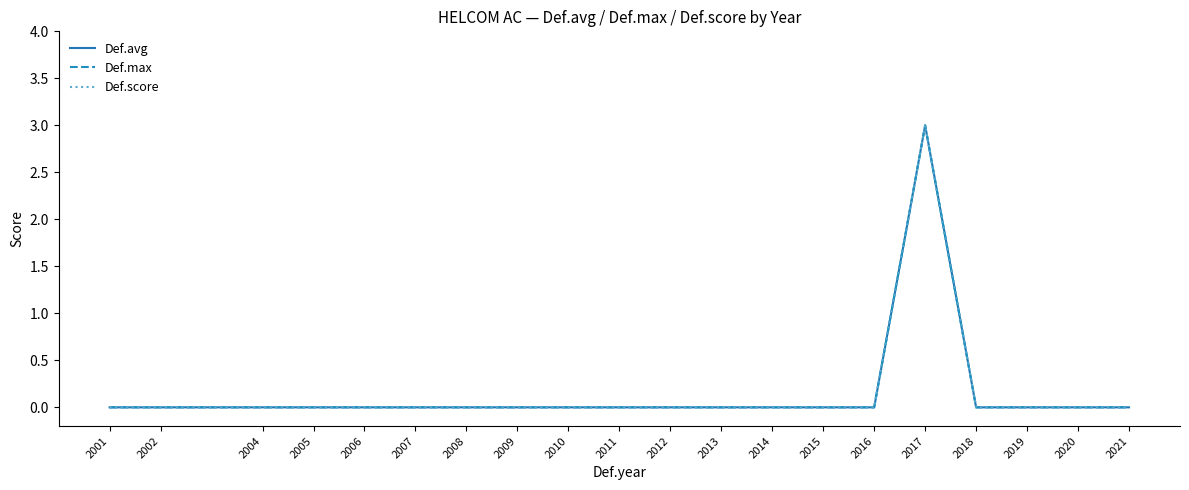

Reading left to right, what are all the values shown in this chart?

Def.avg: 2001=0	2002=0	2004=0	2005=0	2006=0	2007=0	2008=0	2009=0	2010=0	2011=0	2012=0	2013=0	2014=0	2015=0	2016=0	2017=3	2018=0	2019=0	2020=0	2021=0
Def.max: 2001=0	2002=0	2004=0	2005=0	2006=0	2007=0	2008=0	2009=0	2010=0	2011=0	2012=0	2013=0	2014=0	2015=0	2016=0	2017=3	2018=0	2019=0	2020=0	2021=0
Def.score: 2001=0	2002=0	2004=0	2005=0	2006=0	2007=0	2008=0	2009=0	2010=0	2011=0	2012=0	2013=0	2014=0	2015=0	2016=0	2017=3	2018=0	2019=0	2020=0	2021=0